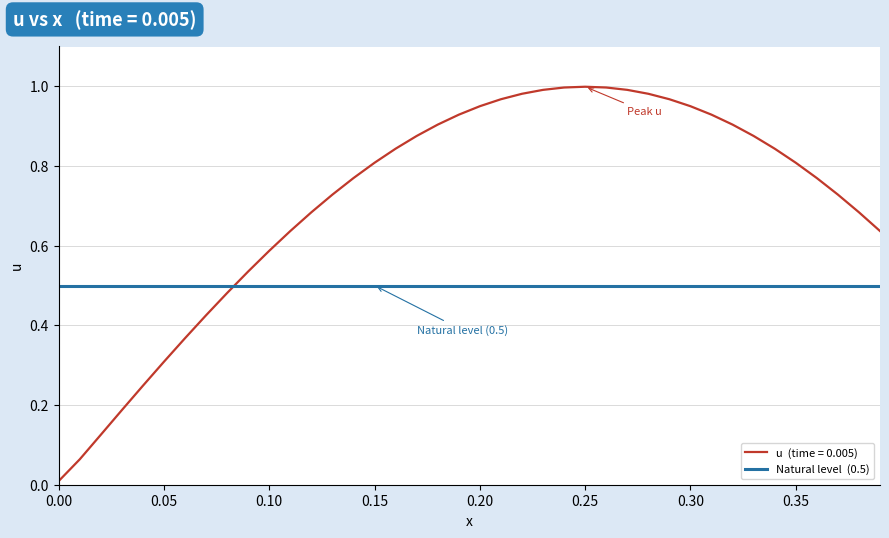

What is the label of the 21st point from the left?

0.20